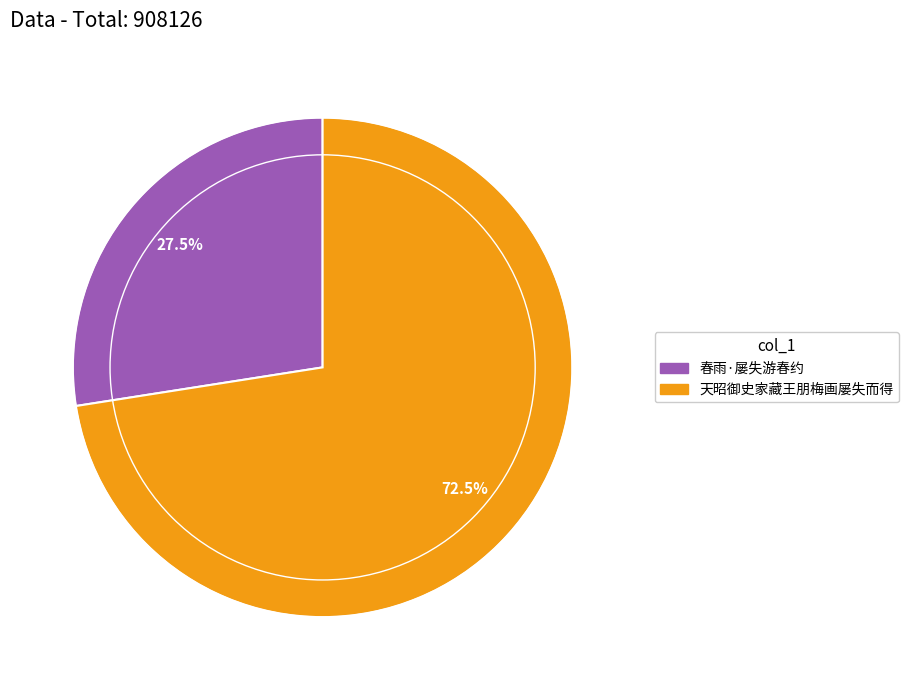

Between 春雨·屡失游春约 and 天昭御史家藏王朋梅画屡失而得, which is larger?

天昭御史家藏王朋梅画屡失而得